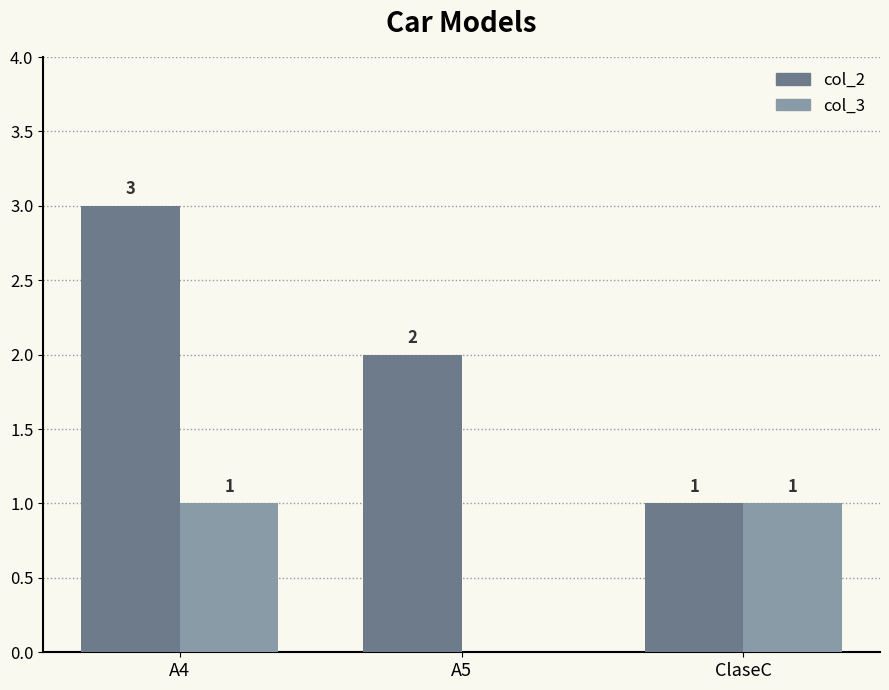

Reading left to right, extract all data points from this chart.

col_2: A4=3	A5=2	ClaseC=1
col_3: A4=1	A5=0	ClaseC=1